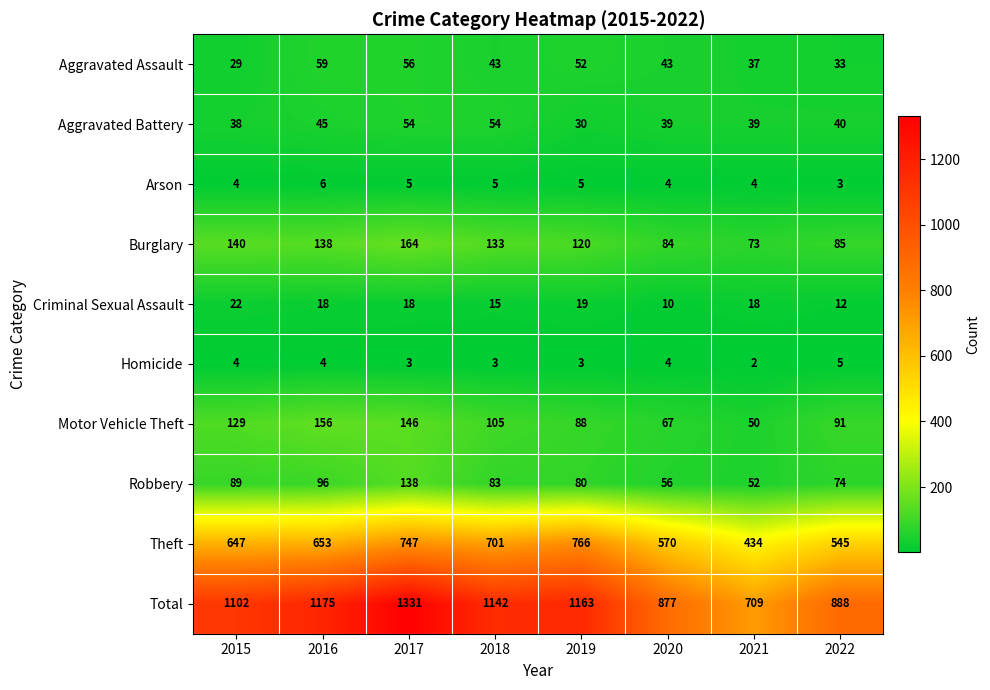

Which series has the largest range (max minus min)?

Total